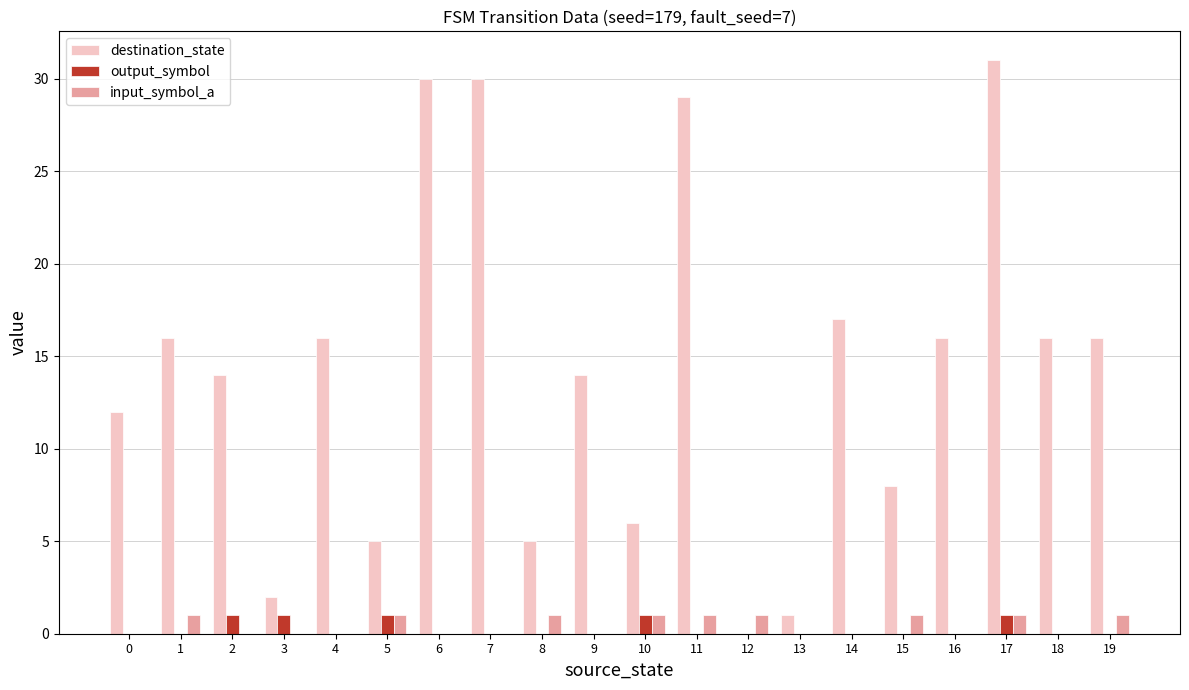

What is the greatest value displayed?

31